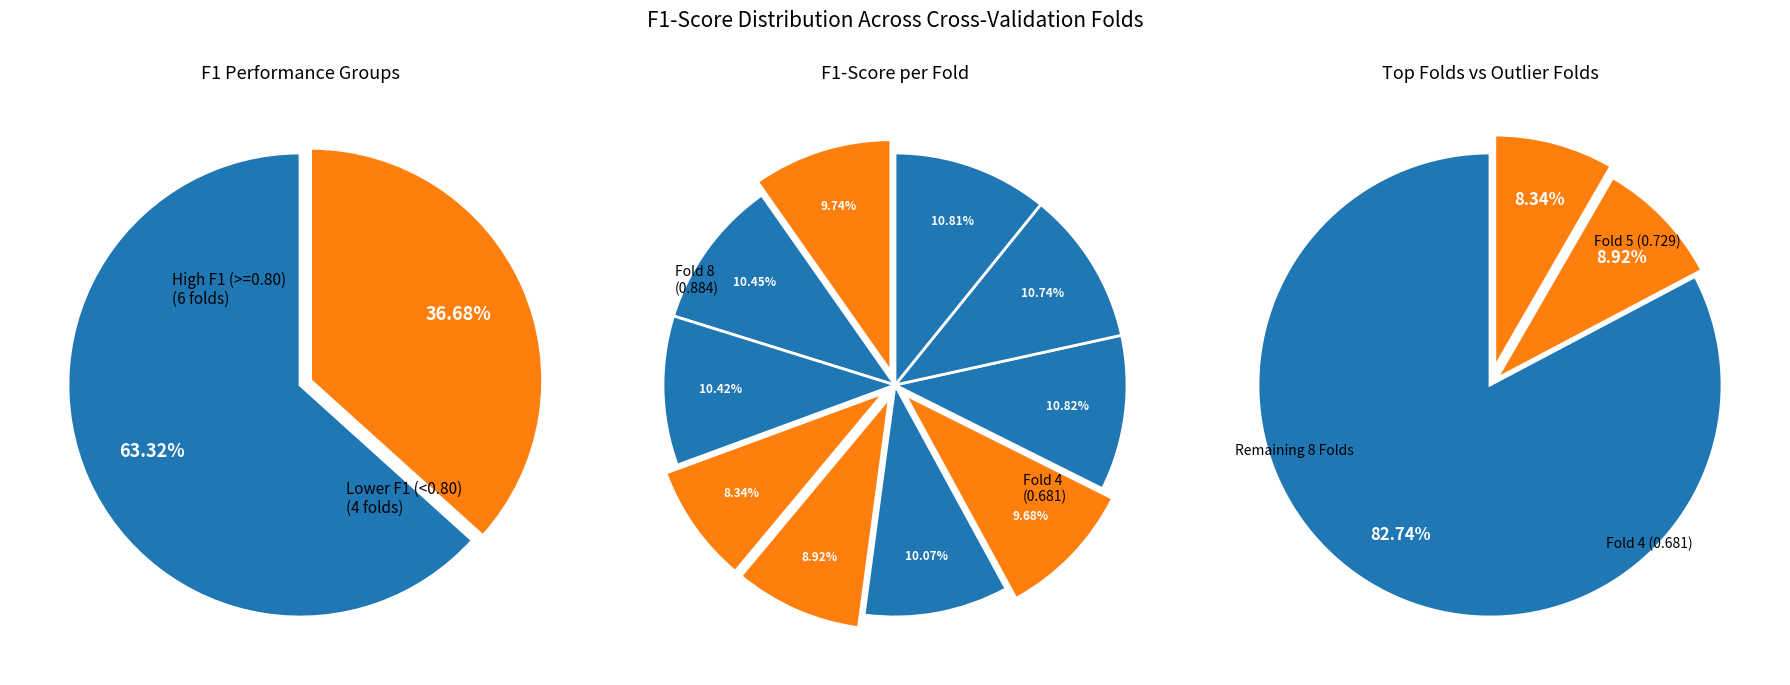

How many segments does this pie chart have?

10